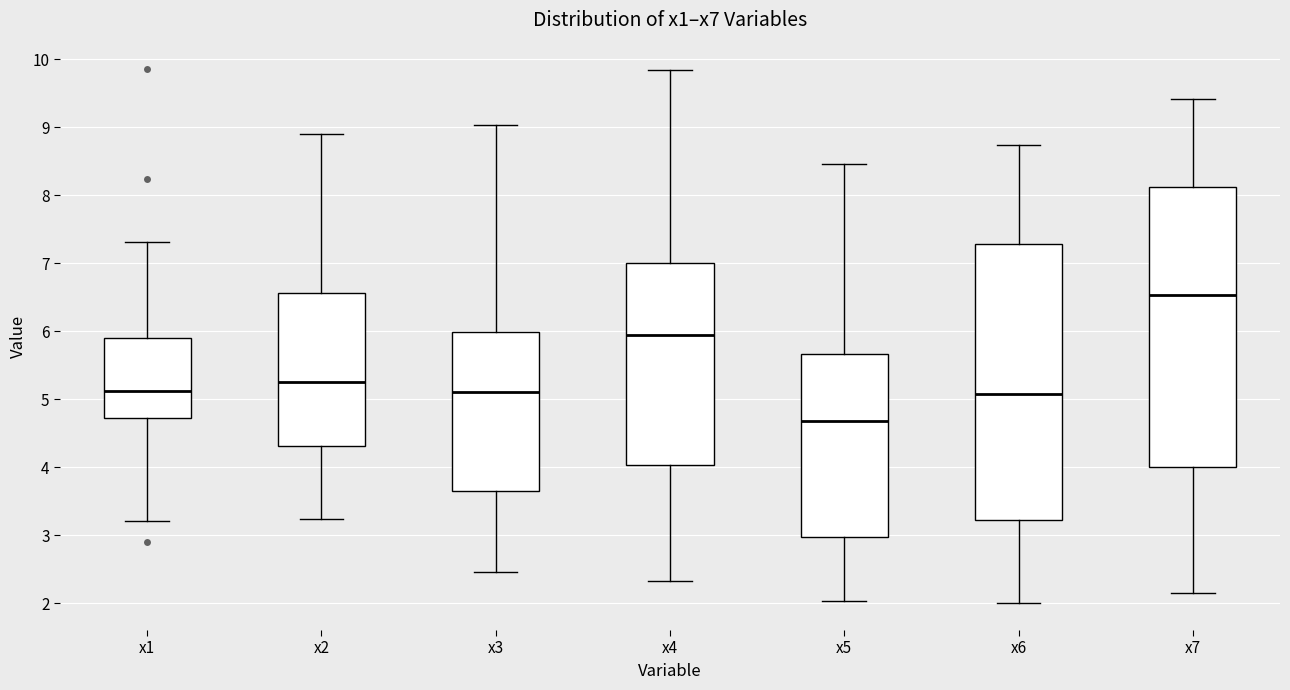

Reading left to right, read every box against the y-axis: the position of its median line, the range the box covers, and the ends of its whiskers. The values are not printed on the chart, so give them approximately, as read against the axis.

x1: median 5.1, box 4.7 to 5.9, whiskers 3.2 to 7.3
x2: median 5.3, box 4.3 to 6.6, whiskers 3.2 to 8.9
x3: median 5.1, box 3.6 to 6.0, whiskers 2.5 to 9.0
x4: median 5.9, box 4.0 to 7.0, whiskers 2.3 to 9.8
x5: median 4.7, box 3.0 to 5.7, whiskers 2.0 to 8.5
x6: median 5.1, box 3.2 to 7.3, whiskers 2.0 to 8.7
x7: median 6.5, box 4.0 to 8.1, whiskers 2.2 to 9.4